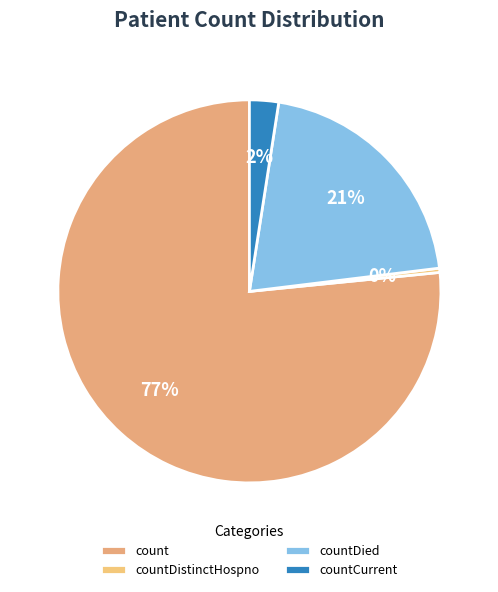

How many segments does this pie chart have?

4